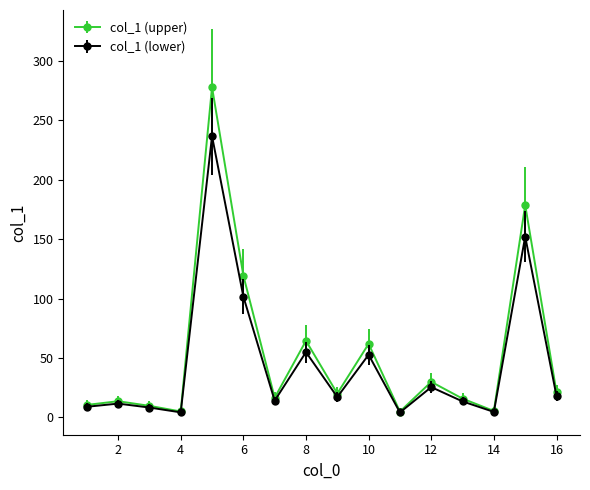

Which series has the widest spread of values?

col_1 (upper)